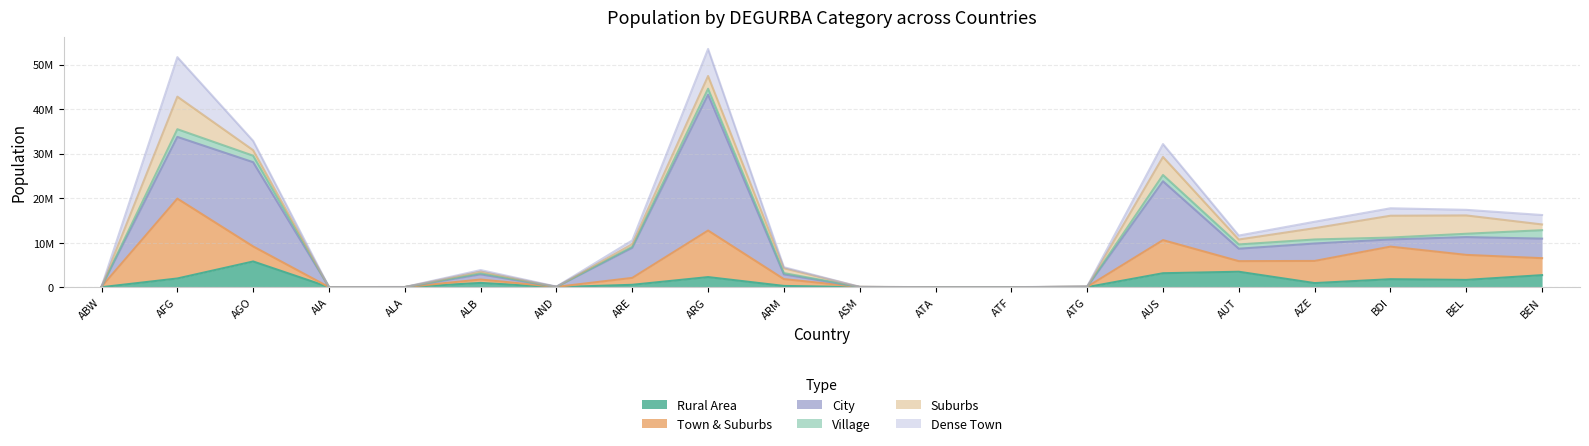

Between which two adjacent categories do Suburbs and Rural Area first intersect?

AFG and AGO